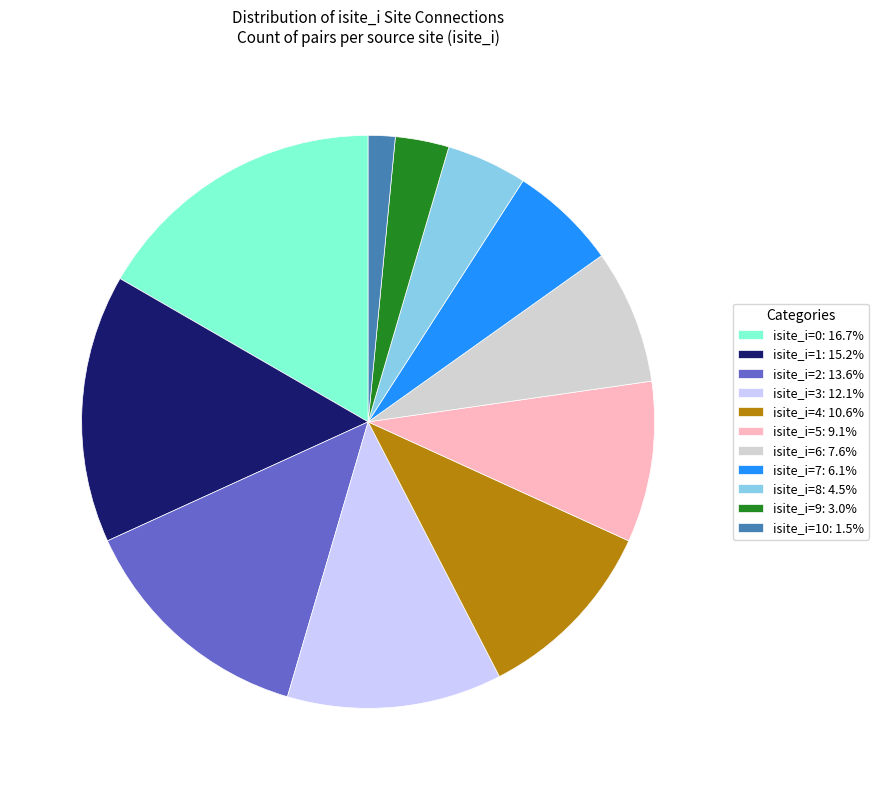

Do isite_i=3: 12.1% and isite_i=10: 1.5% together represent more than half of the pie?

No